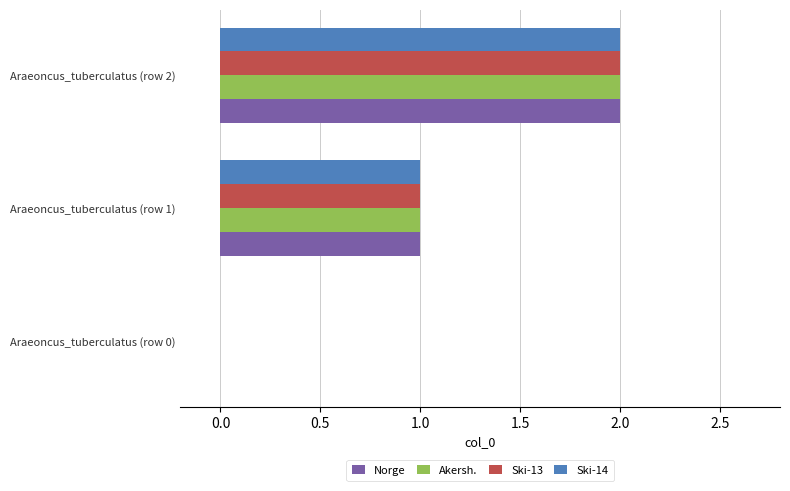

At which category is the sum across all series the highest?

Araeoncus_tuberculatus (row 2)